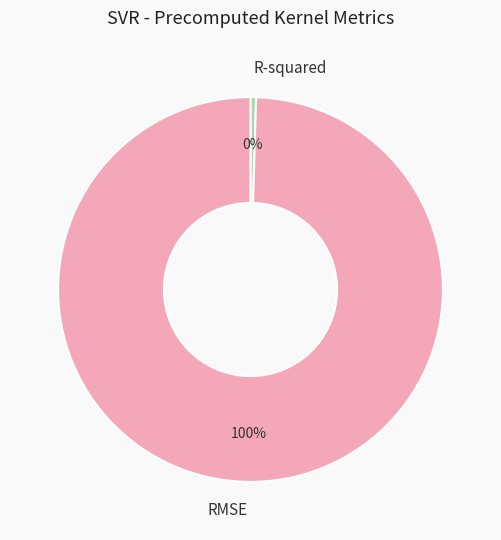

Does R-squared account for over 50% of the chart?

No